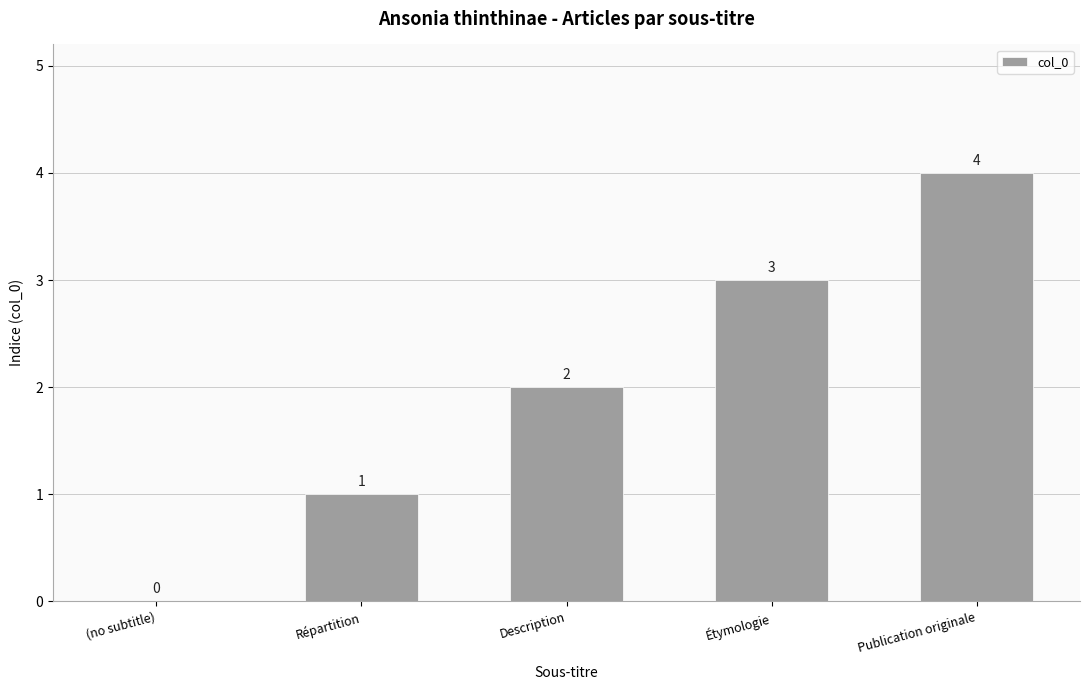

True or false: the data shows 4 at Publication originale.

True